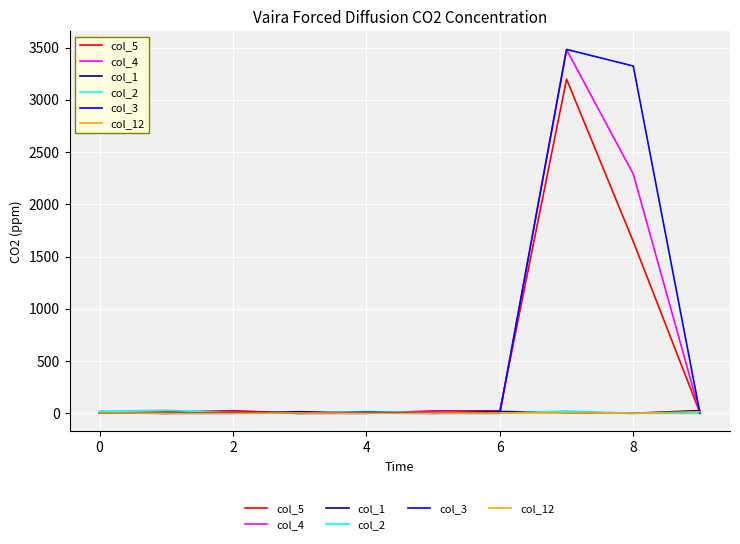

What is the maximum value shown in the chart?

3483